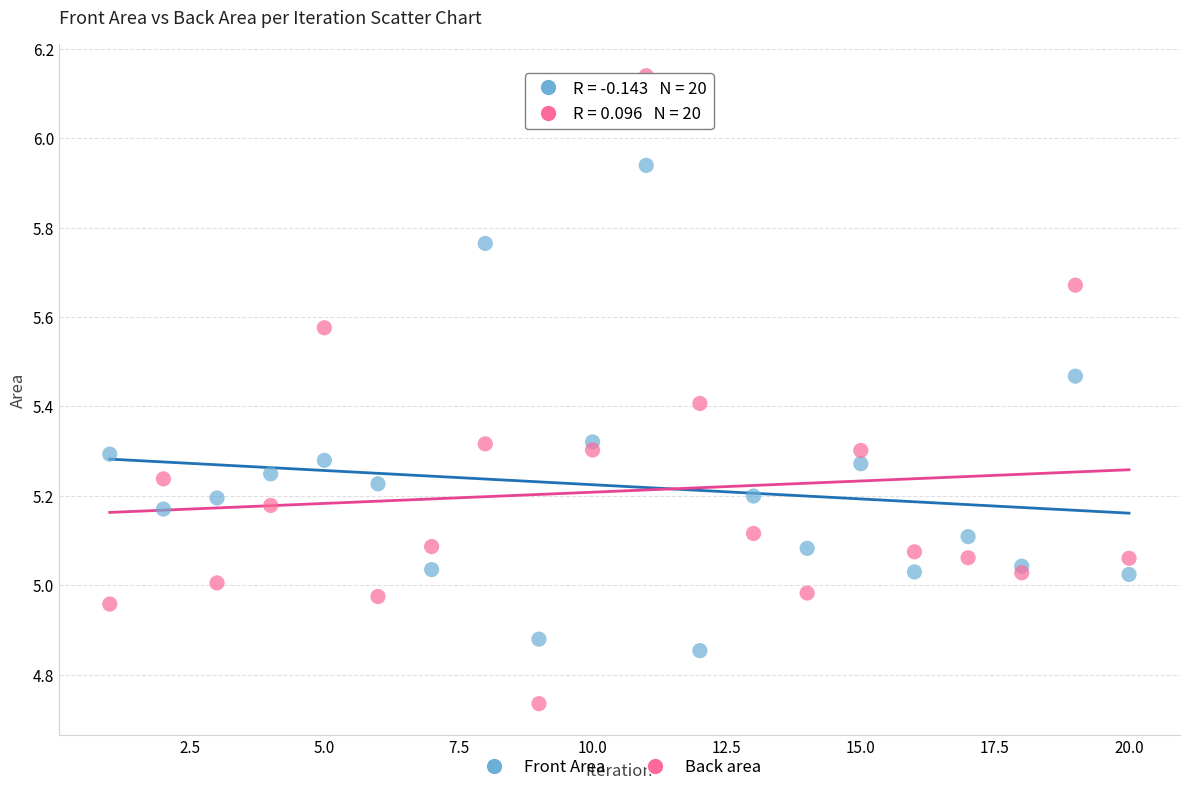

Which series has the largest Y range (max minus min)?

Back area